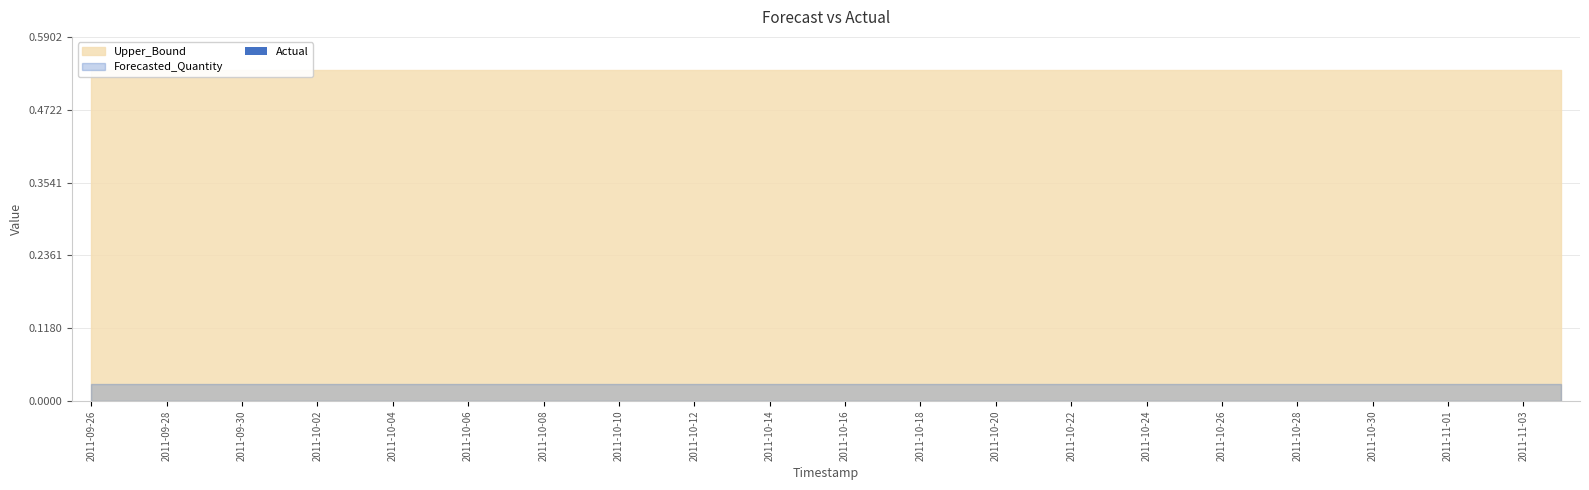

Which series has the largest total across all categories?

Upper_Bound